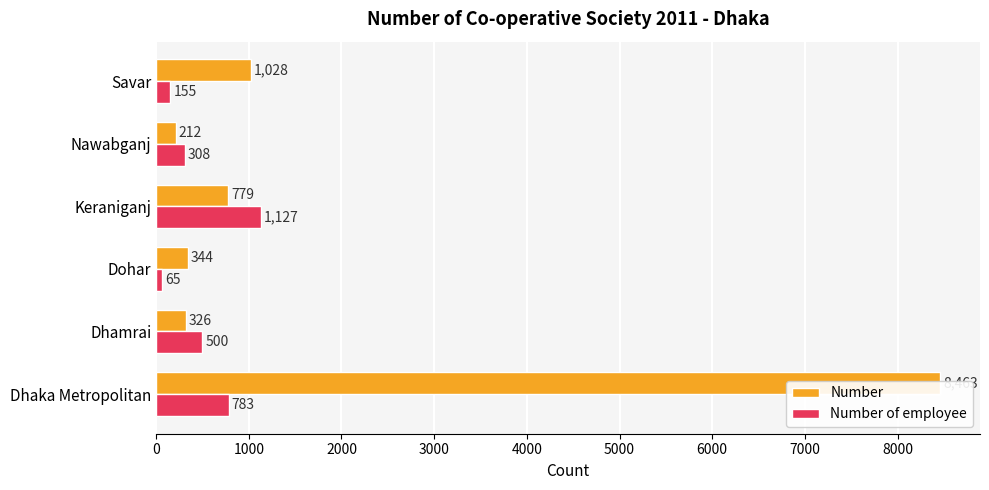

What is the minimum value shown in the chart?

65